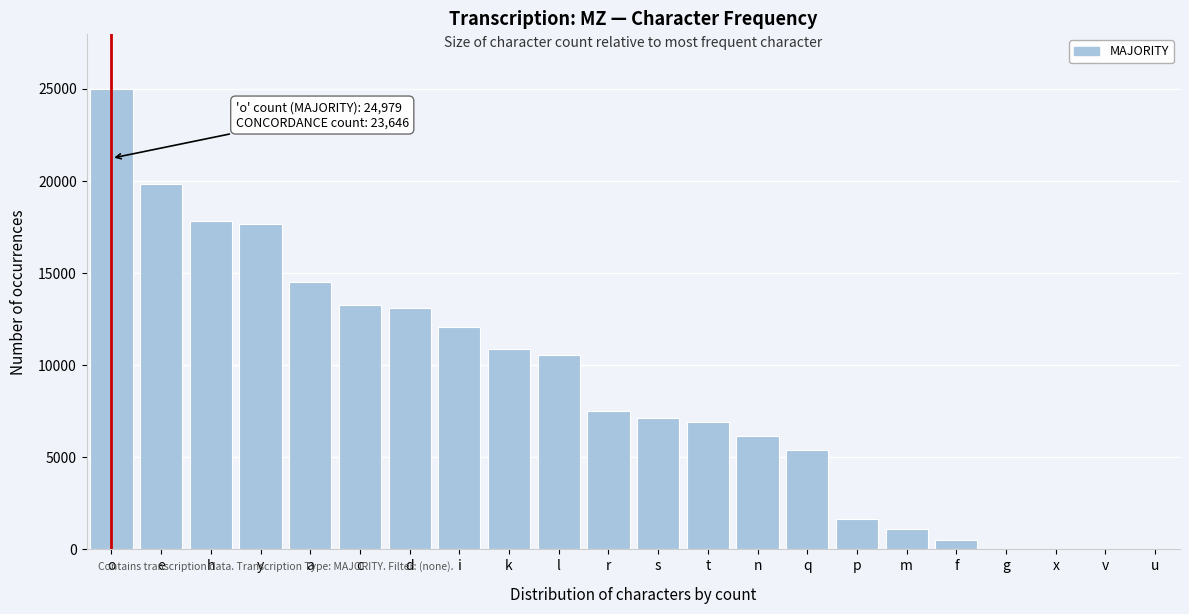

Which has a higher value, r or m?

r